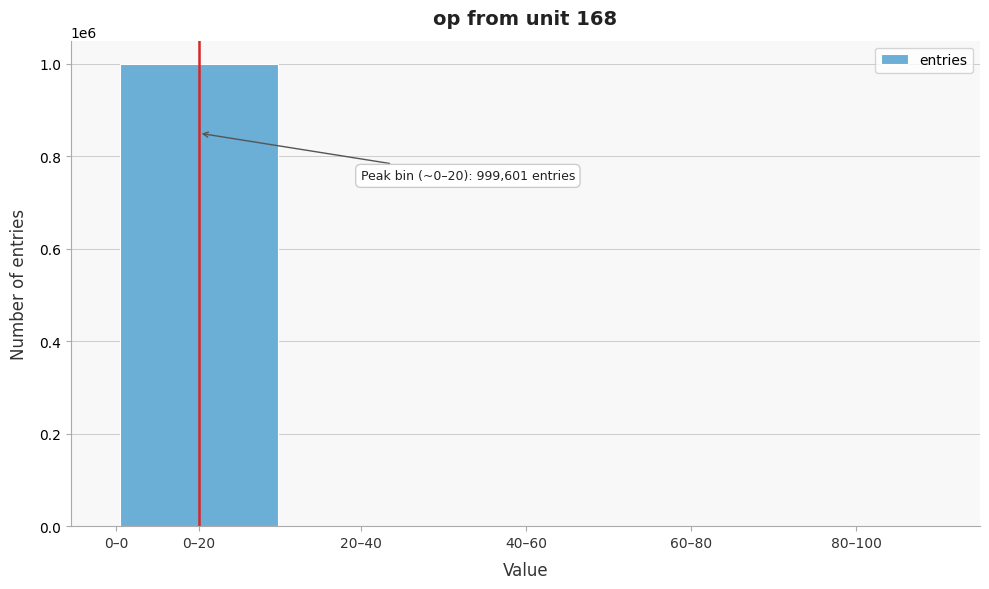

Between 0–20 and 80–100, which is larger?

0–20